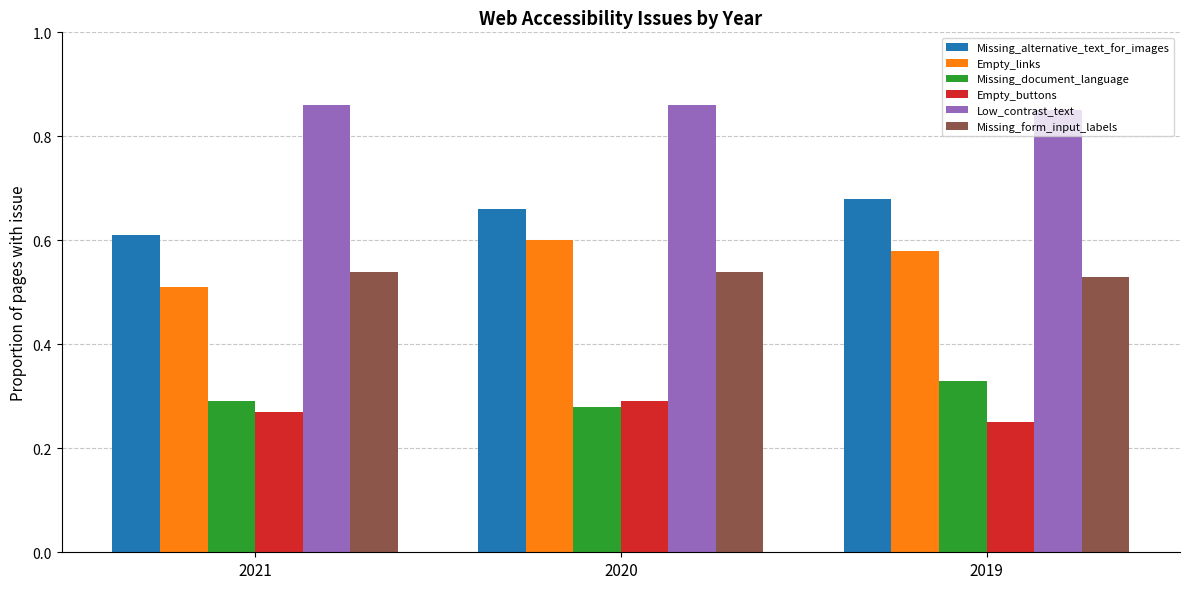

What are all the series names shown in the legend?

Missing_alternative_text_for_images, Empty_links, Missing_document_language, Empty_buttons, Low_contrast_text, Missing_form_input_labels